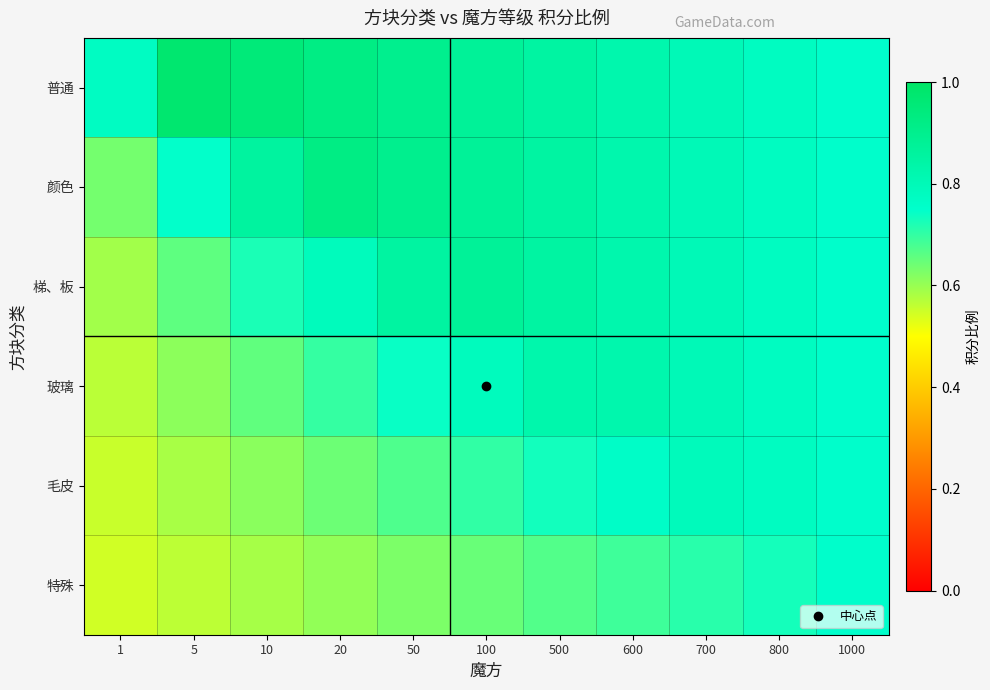

Reading left to right, what are all the values shown in this chart?

普通: 1=0.8	5=1.0	10=0.9	20=0.9	50=0.9	100=0.9	500=0.8	600=0.8	700=0.8	800=0.8	1000=0.8
颜色: 1=0.6	5=0.7	10=0.9	20=0.9	50=0.9	100=0.9	500=0.8	600=0.8	700=0.8	800=0.8	1000=0.8
梯、板: 1=0.6	5=0.7	10=0.7	20=0.8	50=0.9	100=0.9	500=0.8	600=0.8	700=0.8	800=0.8	1000=0.8
玻璃: 1=0.6	5=0.6	10=0.7	20=0.7	50=0.7	100=0.8	500=0.8	600=0.8	700=0.8	800=0.8	1000=0.8
毛皮: 1=0.6	5=0.6	10=0.6	20=0.6	50=0.7	100=0.7	500=0.7	600=0.8	700=0.8	800=0.8	1000=0.8
特殊: 1=0.5	5=0.6	10=0.6	20=0.6	50=0.6	100=0.6	500=0.7	600=0.7	700=0.7	800=0.7	1000=0.8